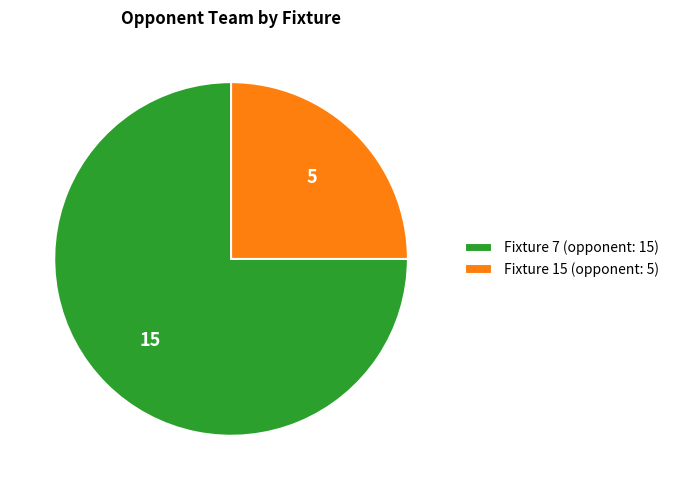

Is Fixture 7 (opponent: 15) the majority of the pie?

Yes